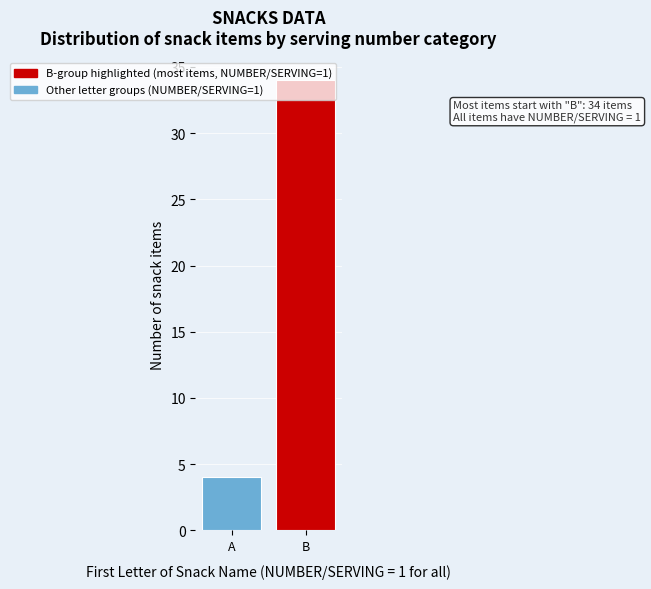

What is the change in value from A to B?

+30